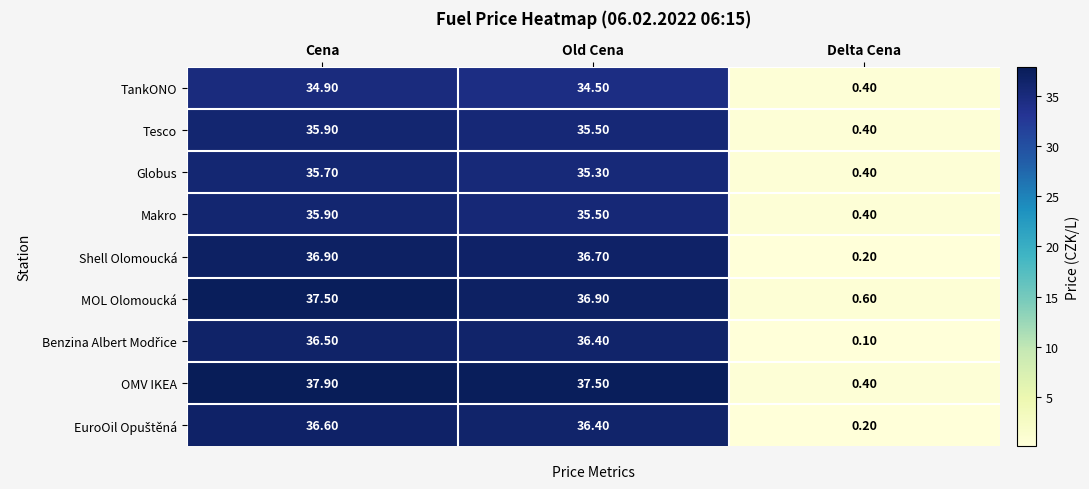

Which category has the highest value across all series?

Cena